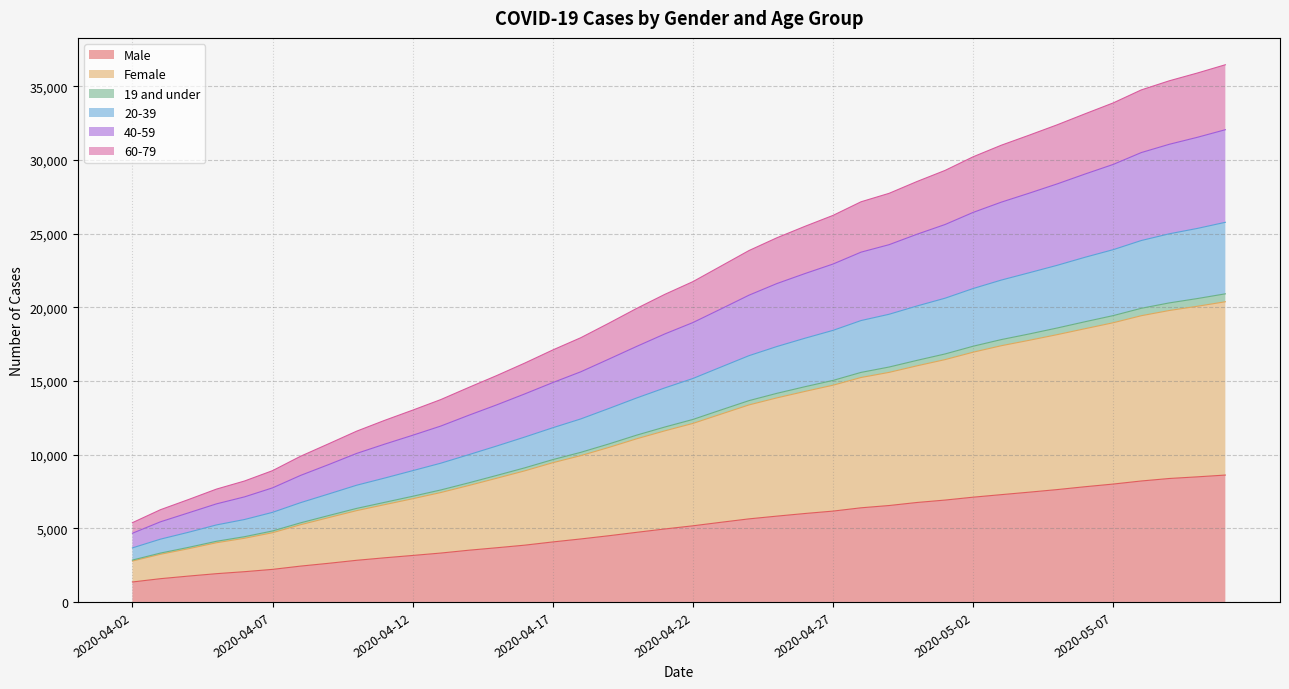

What is the maximum value for Male?

8615